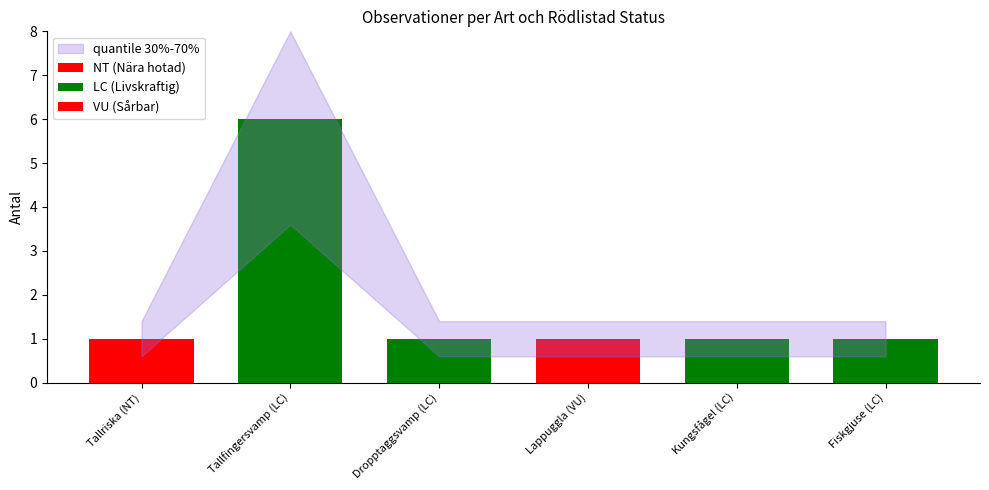

Count the values in the range 1 to 2.

5